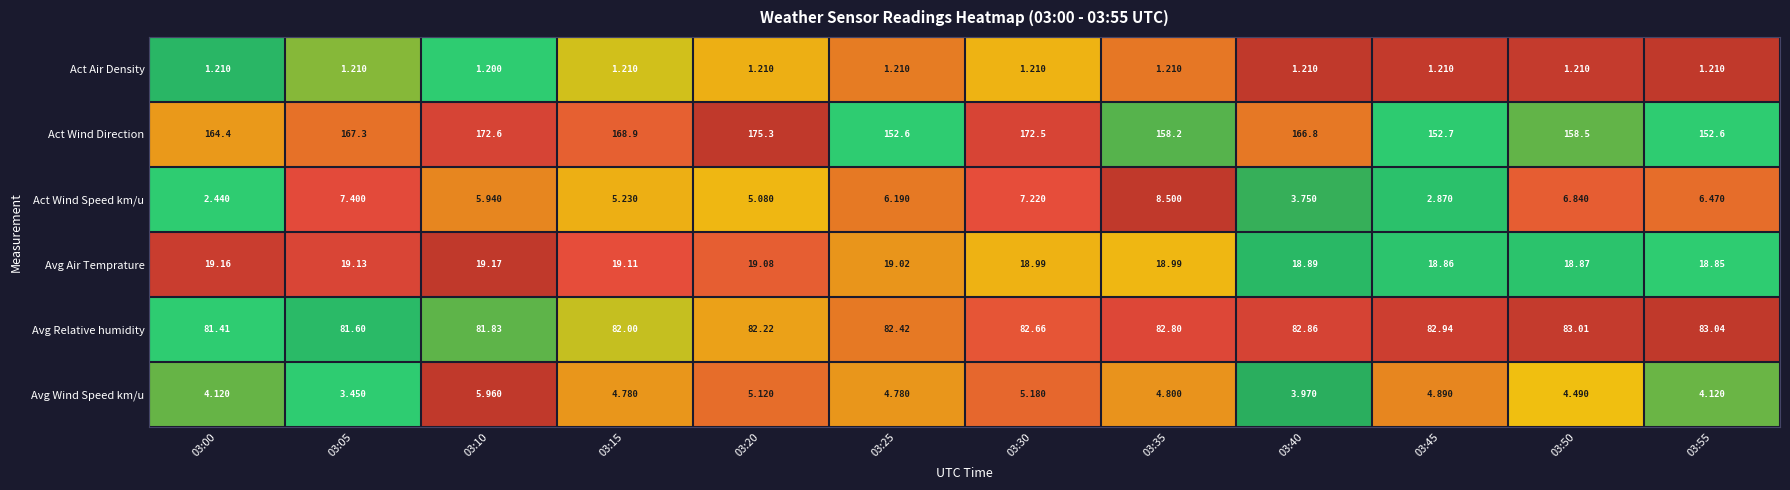

Which series has the largest total across all categories?

Act Wind Direction